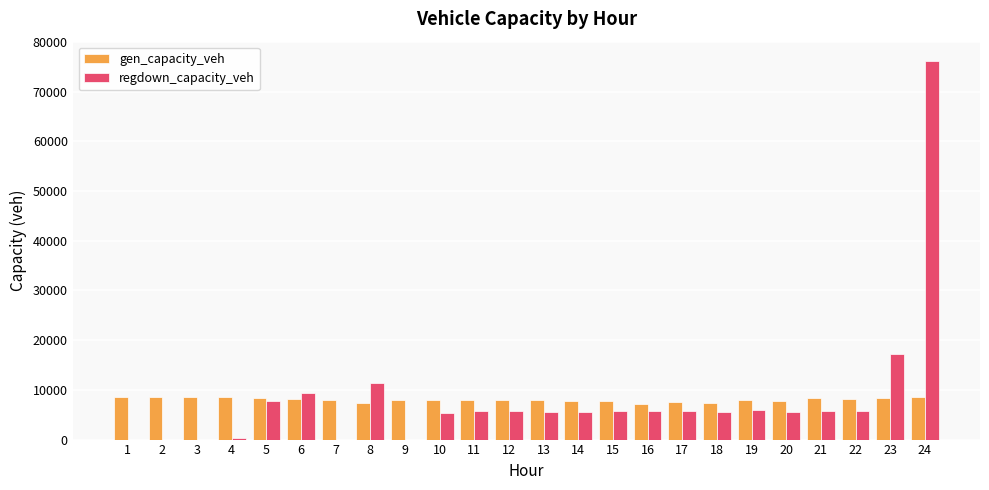

The regdown_capacity_veh series shows 2286.7 at 21. True or false?

False